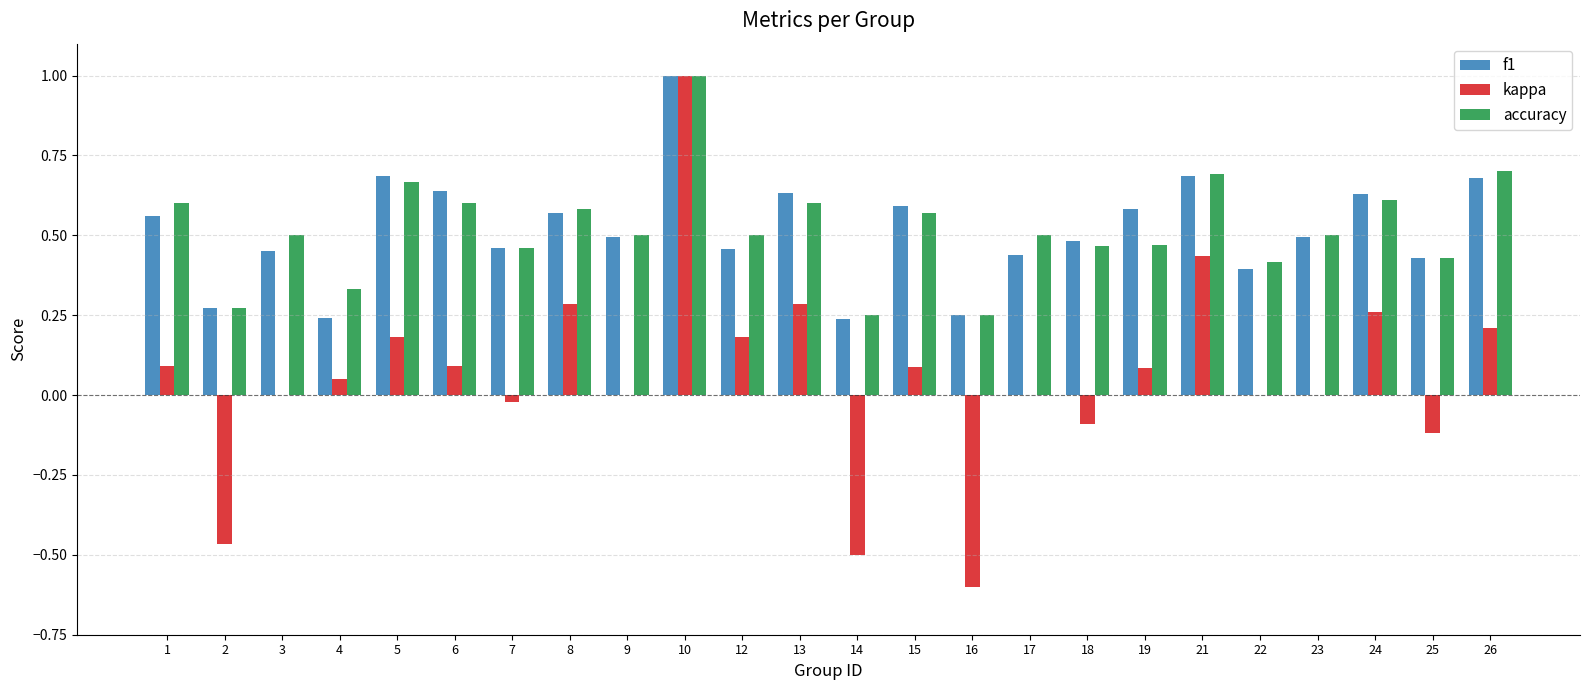

At which category is the sum across all series the highest?

10